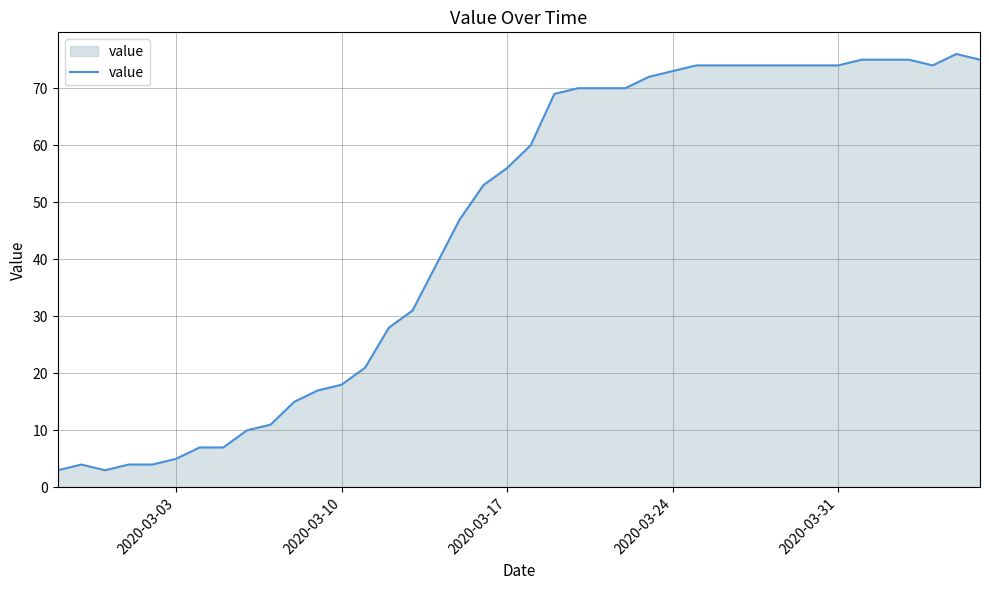

Reading right to left, transcribe all the data shown in this chart.

75	76	74	75	75	75	74	74	74	74	74	74	74	73	72	70	70	70	69	60	56	53	47	39	31	28	21	18	17	15	11	10	7	7	5	4	4	3	4	3